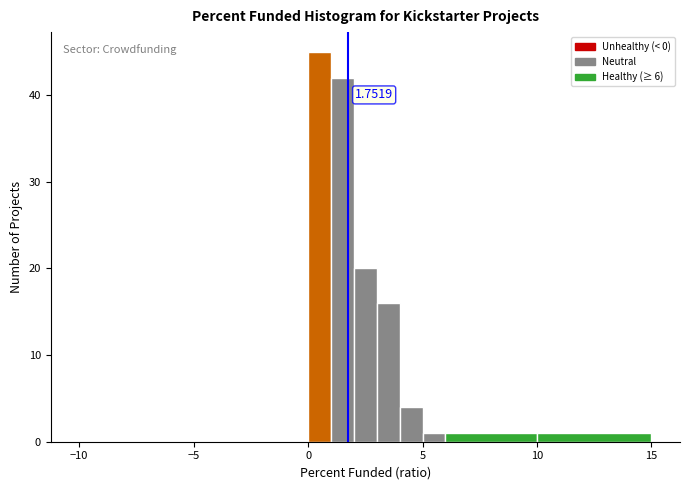

Around what value on the x-axis is the tallest bar? Give the approximate position of its centre, as read against the axis.

0.5